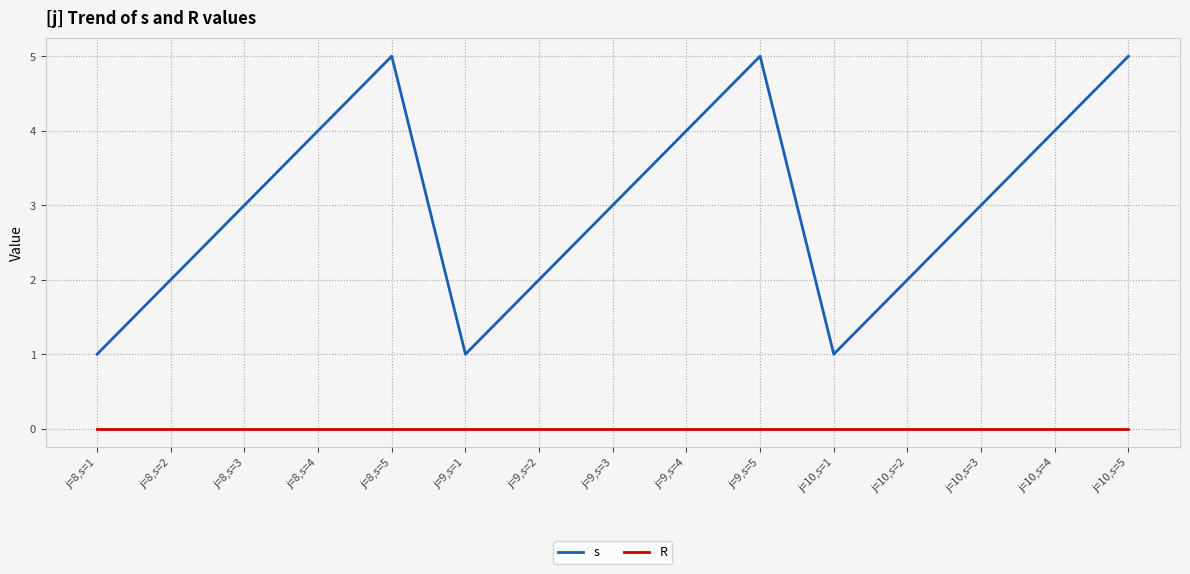

The s series shows 5 at j=8,s=5. True or false?

True